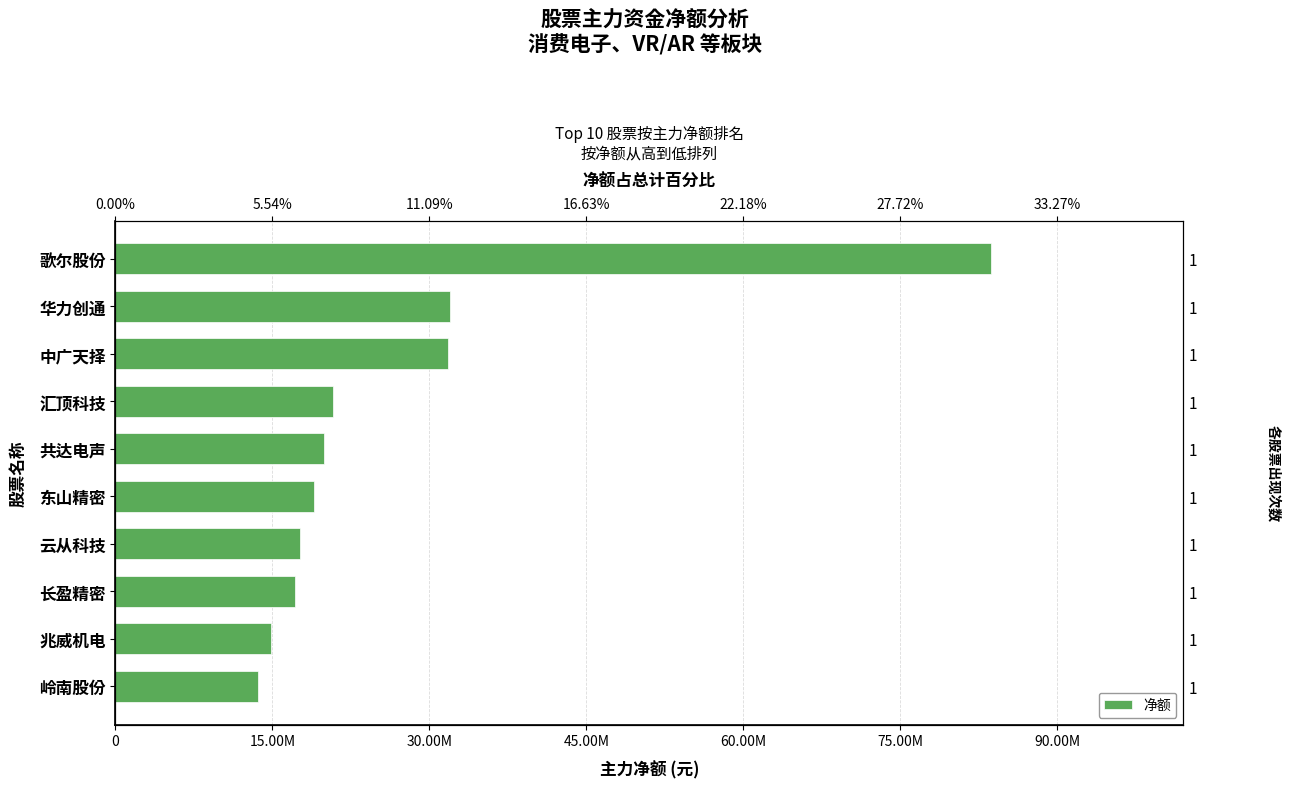

How many data points are less than 19946909?

5